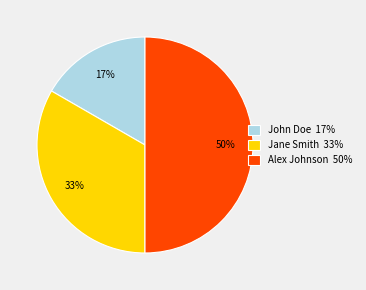

The Jane Smith slice represents 38% of the pie. True or false?

False